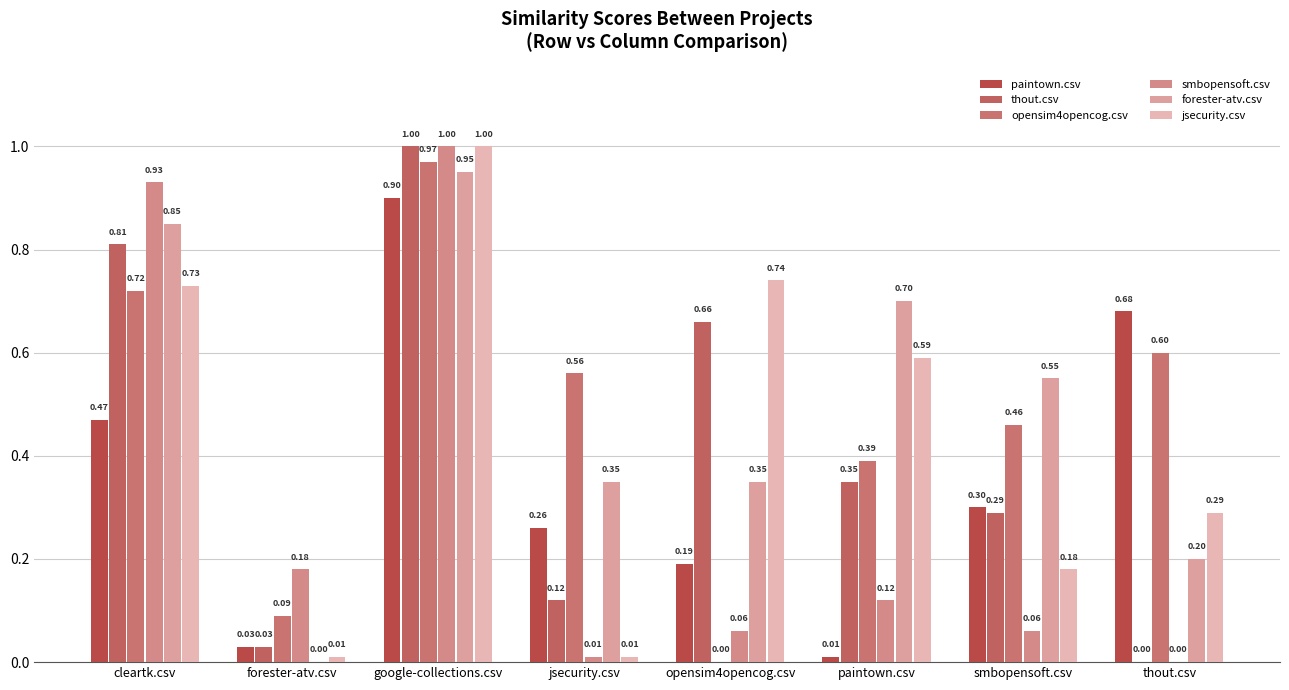

Reading left to right, what are all the values shown in this chart?

paintown.csv: cleartk.csv=0.5	forester-atv.csv=0.0	google-collections.csv=0.9	jsecurity.csv=0.3	opensim4opencog.csv=0.2	paintown.csv=0.0	smbopensoft.csv=0.3	thout.csv=0.7
thout.csv: cleartk.csv=0.8	forester-atv.csv=0.0	google-collections.csv=1.0	jsecurity.csv=0.1	opensim4opencog.csv=0.7	paintown.csv=0.3	smbopensoft.csv=0.3	thout.csv=0.0
opensim4opencog.csv: cleartk.csv=0.7	forester-atv.csv=0.1	google-collections.csv=1.0	jsecurity.csv=0.6	opensim4opencog.csv=0.0	paintown.csv=0.4	smbopensoft.csv=0.5	thout.csv=0.6
smbopensoft.csv: cleartk.csv=0.9	forester-atv.csv=0.2	google-collections.csv=1.0	jsecurity.csv=0.0	opensim4opencog.csv=0.1	paintown.csv=0.1	smbopensoft.csv=0.1	thout.csv=0.0
forester-atv.csv: cleartk.csv=0.8	forester-atv.csv=0.0	google-collections.csv=0.9	jsecurity.csv=0.3	opensim4opencog.csv=0.3	paintown.csv=0.7	smbopensoft.csv=0.6	thout.csv=0.2
jsecurity.csv: cleartk.csv=0.7	forester-atv.csv=0.0	google-collections.csv=1.0	jsecurity.csv=0.0	opensim4opencog.csv=0.7	paintown.csv=0.6	smbopensoft.csv=0.2	thout.csv=0.3